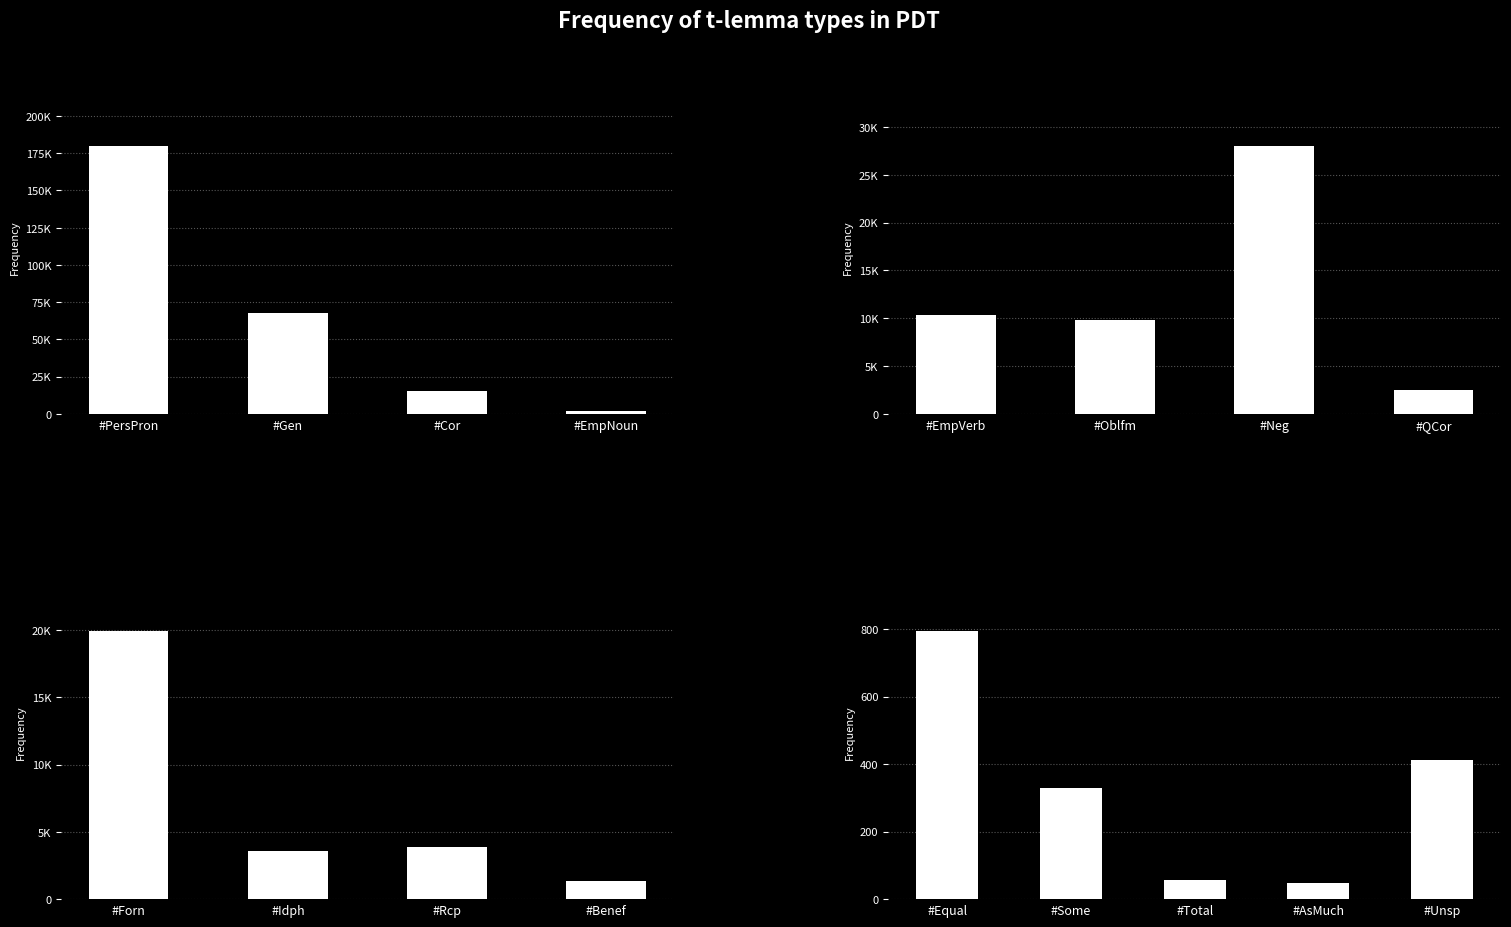

How many bars are there in total?

17